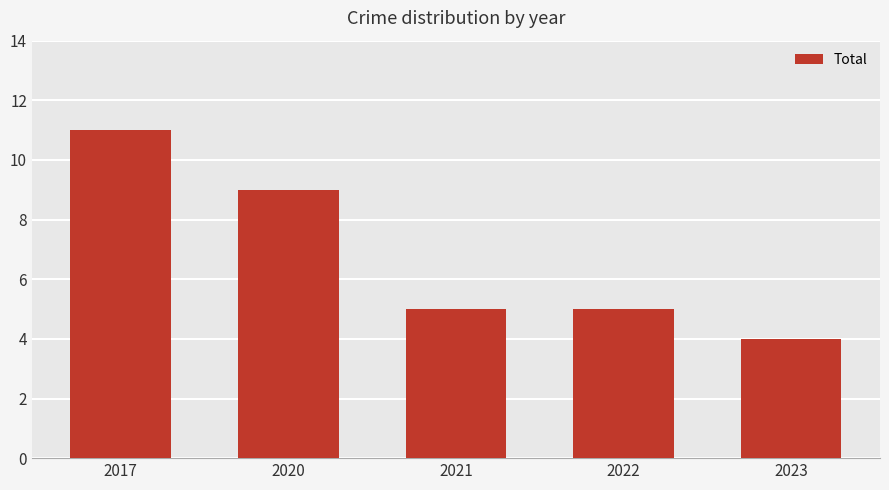

What is the change in value from 2017 to 2022?

-6